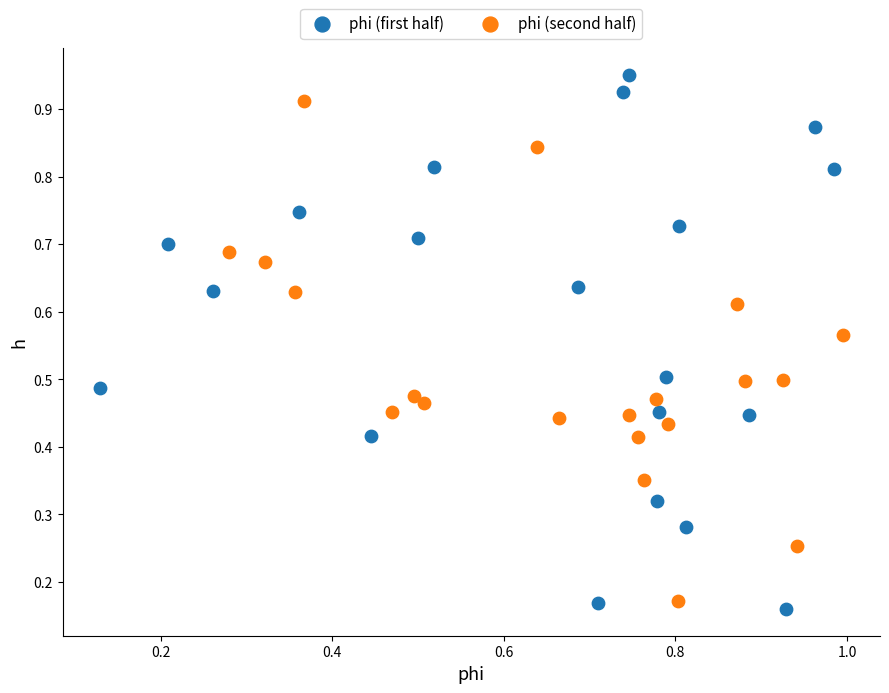

Which series contains the highest Y value?

phi (first half)